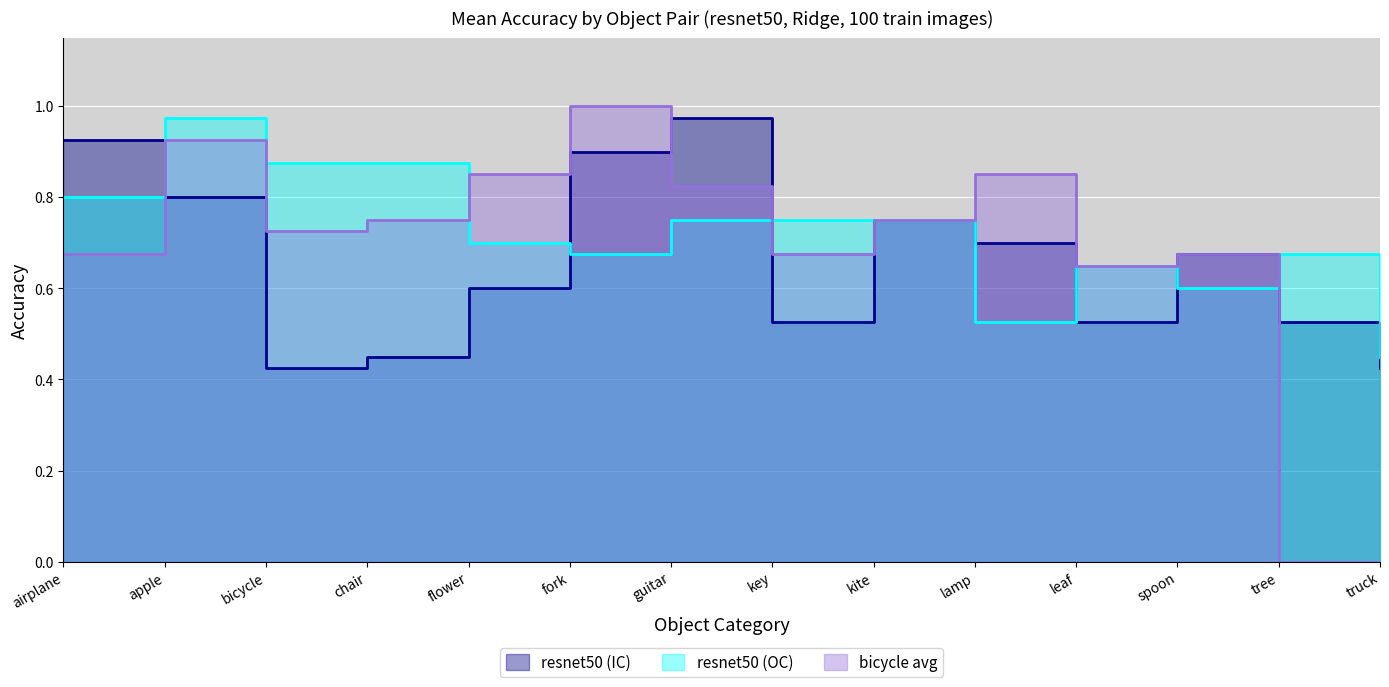

What is the difference between the highest and lowest values at key?

0.2